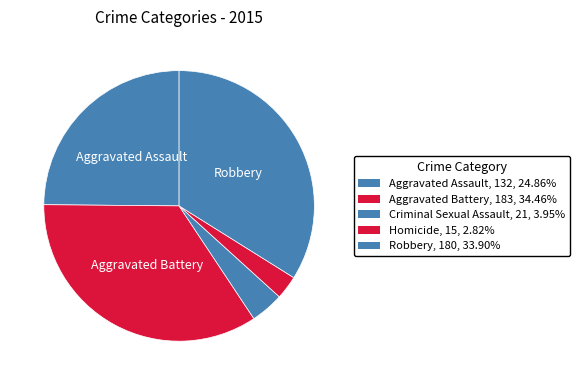

How many segments does this pie chart have?

5